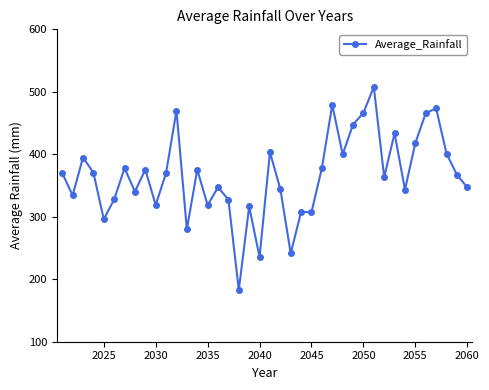

True or false: there are more than 2 points higher than both neighbors.

True